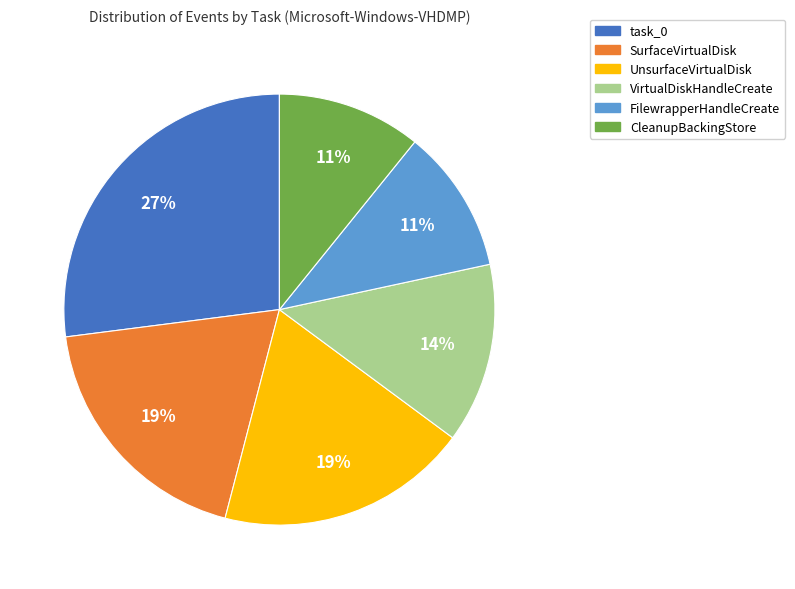

To the nearest percent, what is the difference between the largest and smallest slice percentages?

16%